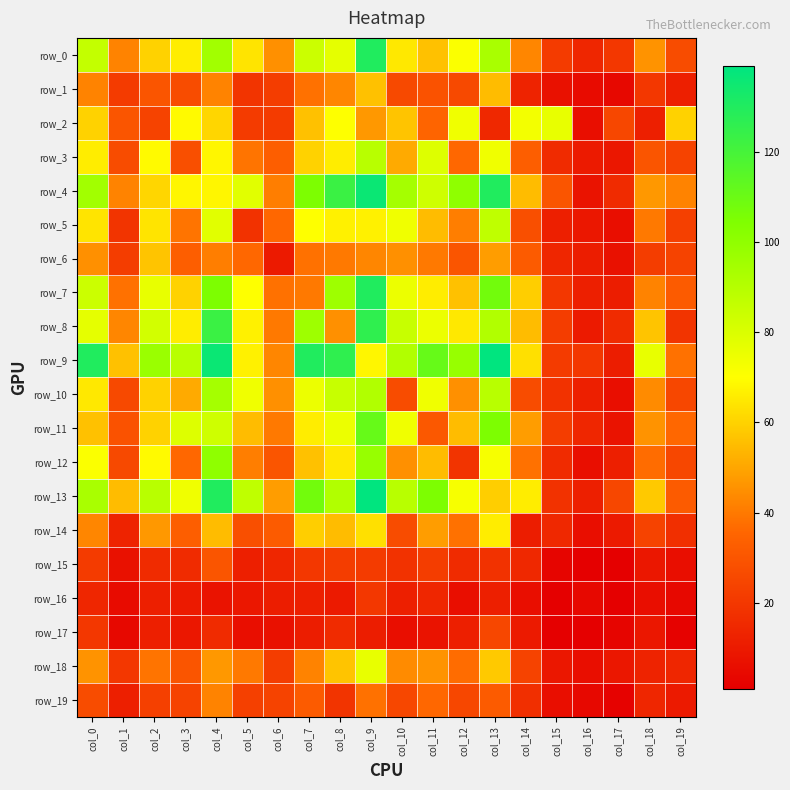

True or false: row_2 has a value of 21 at col_6.

True